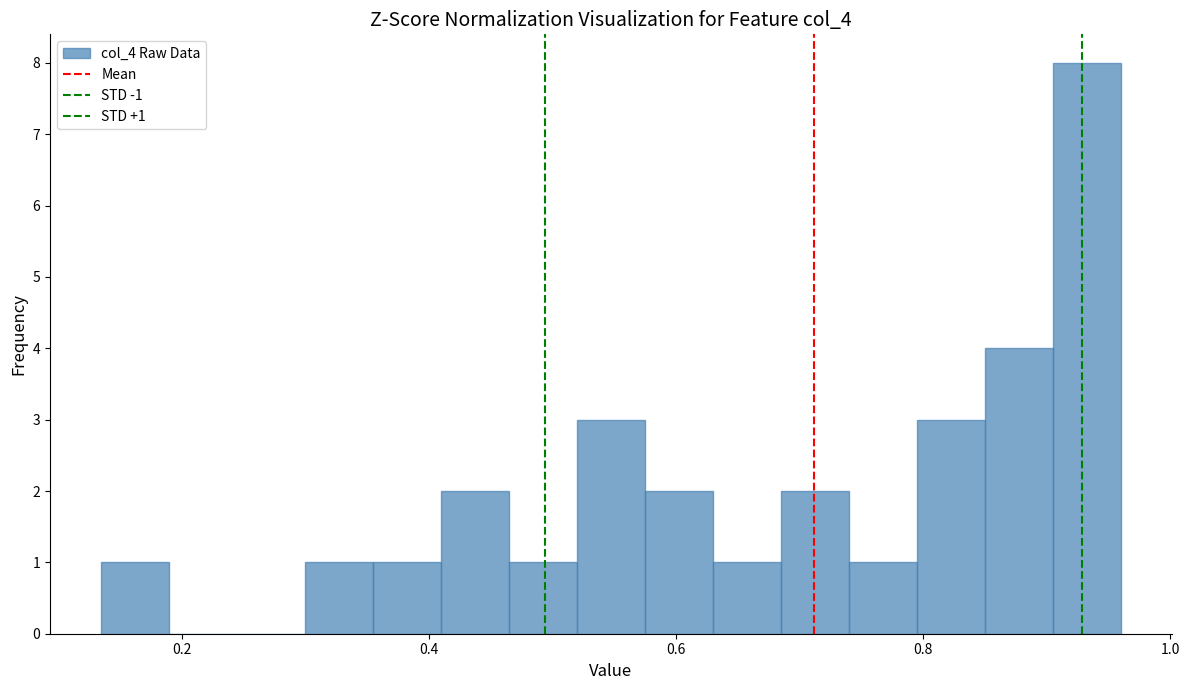

Read against the x-axis, roughly where is the centre of the tallest bar?

0.94